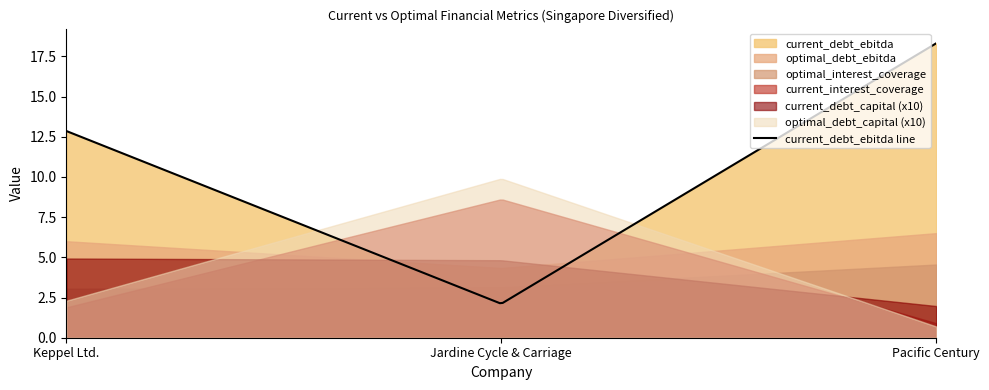

At which label does optimal_debt_ebitda reach its minimum?

Jardine Cycle & Carriage